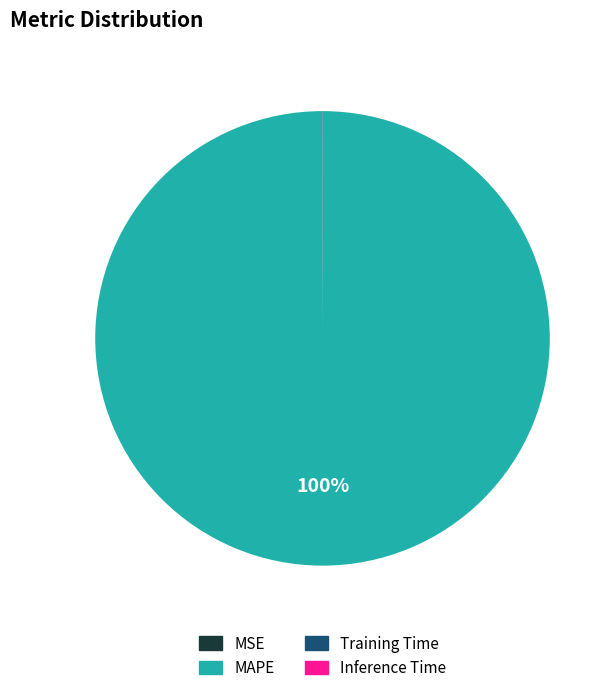

True or false: MAPE accounts for 100% of the total.

True